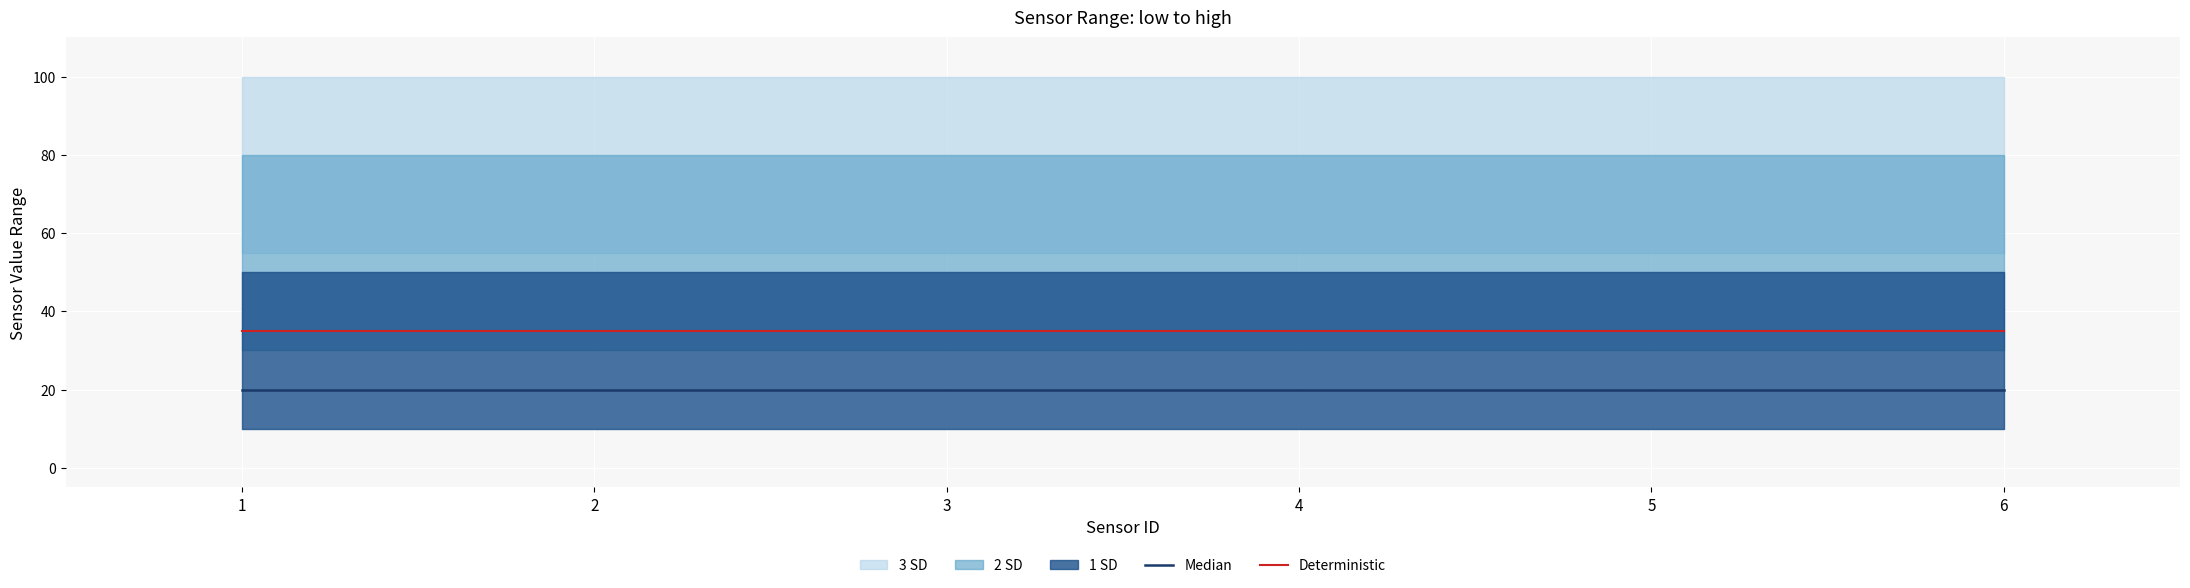

What is the value of the Median point at the 1st from the left?

20